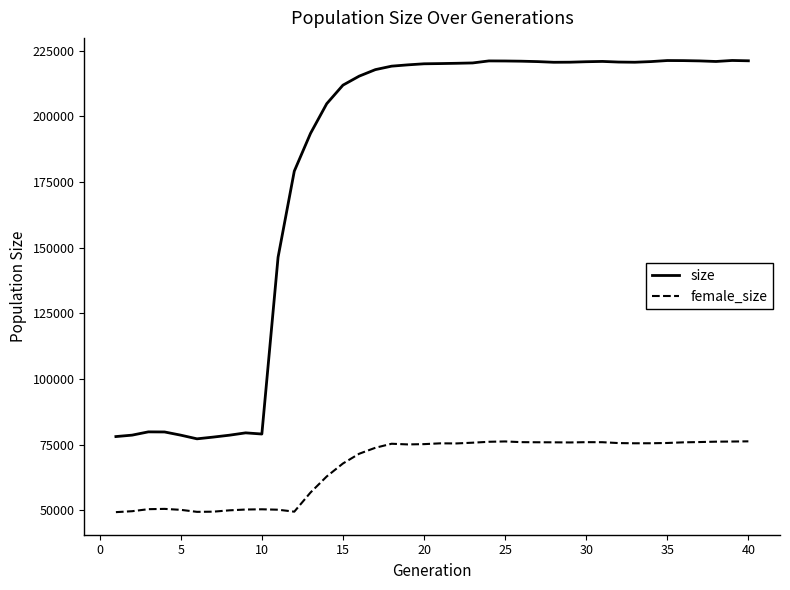

How many lines are shown in the chart?

2